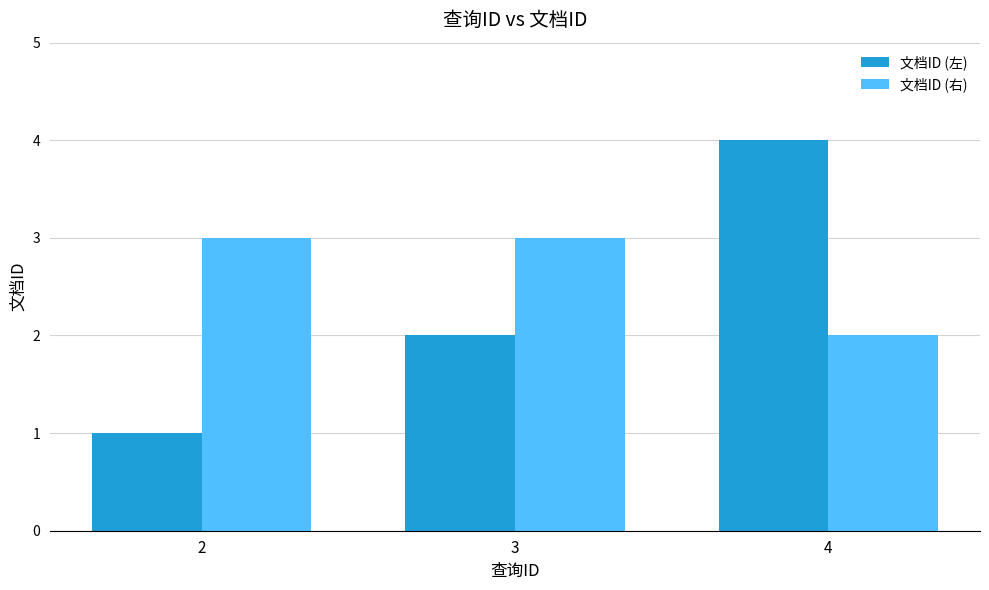

At which label is 文档ID (左) closest to 2?

3